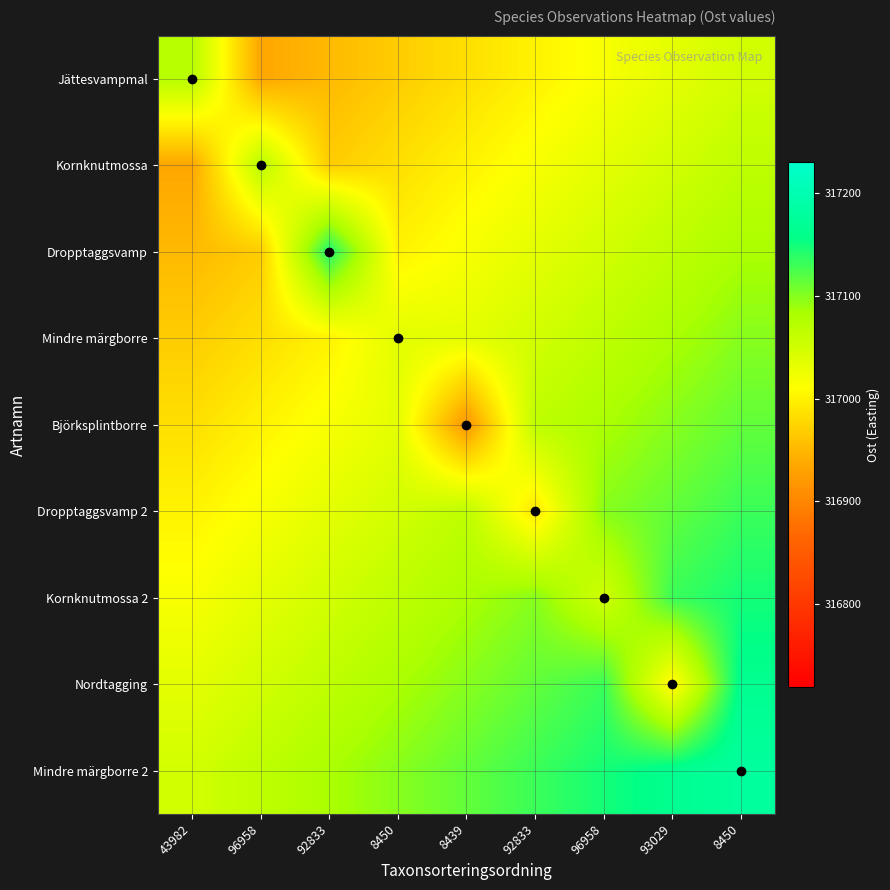

Between 93029 and 8450, which is larger?

93029